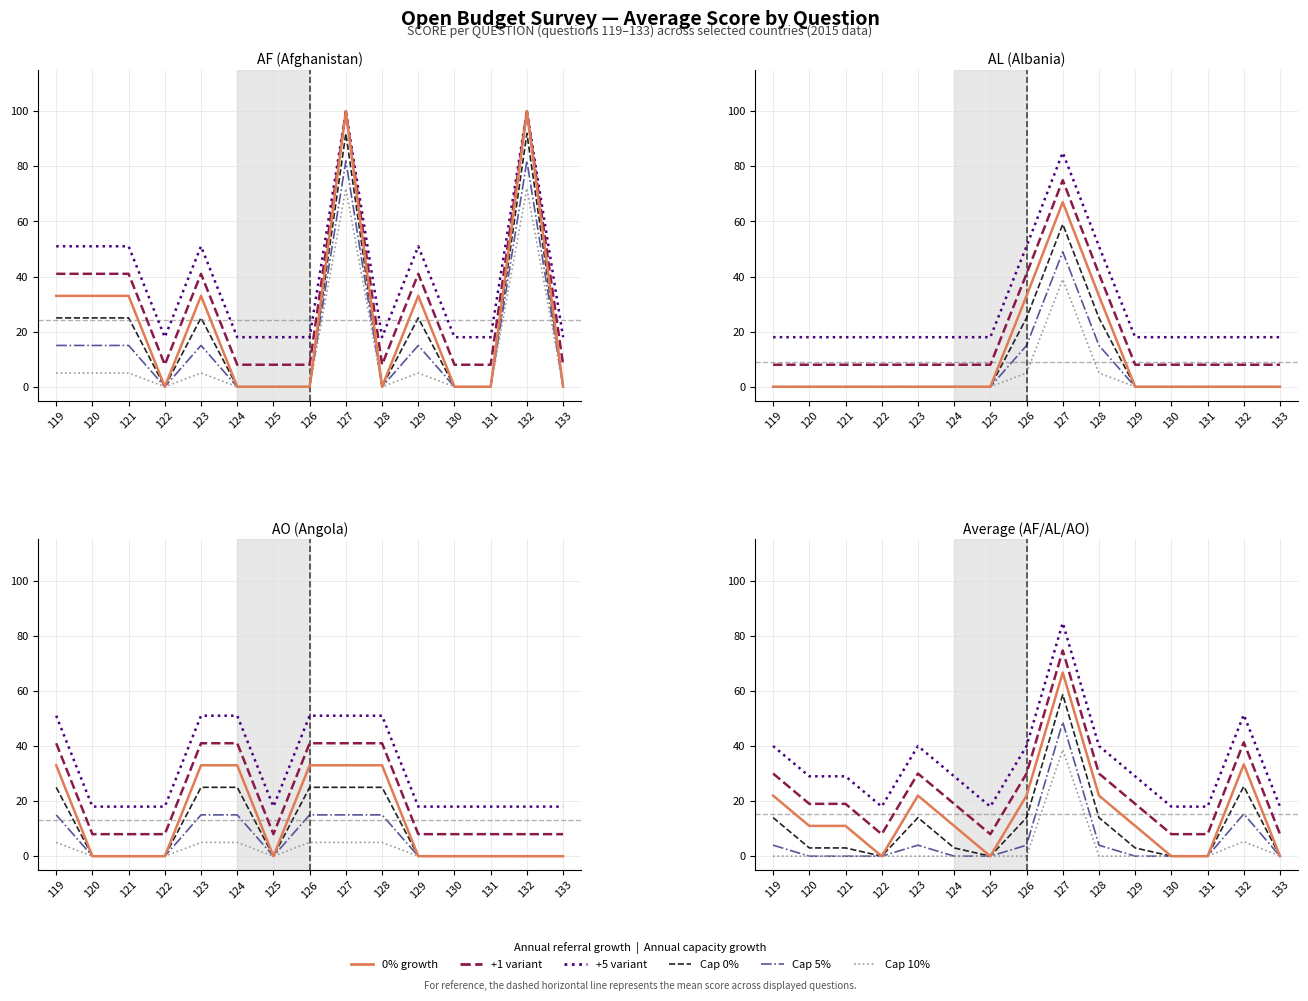

True or false: +5 variant and 0% growth intersect in this chart.

False